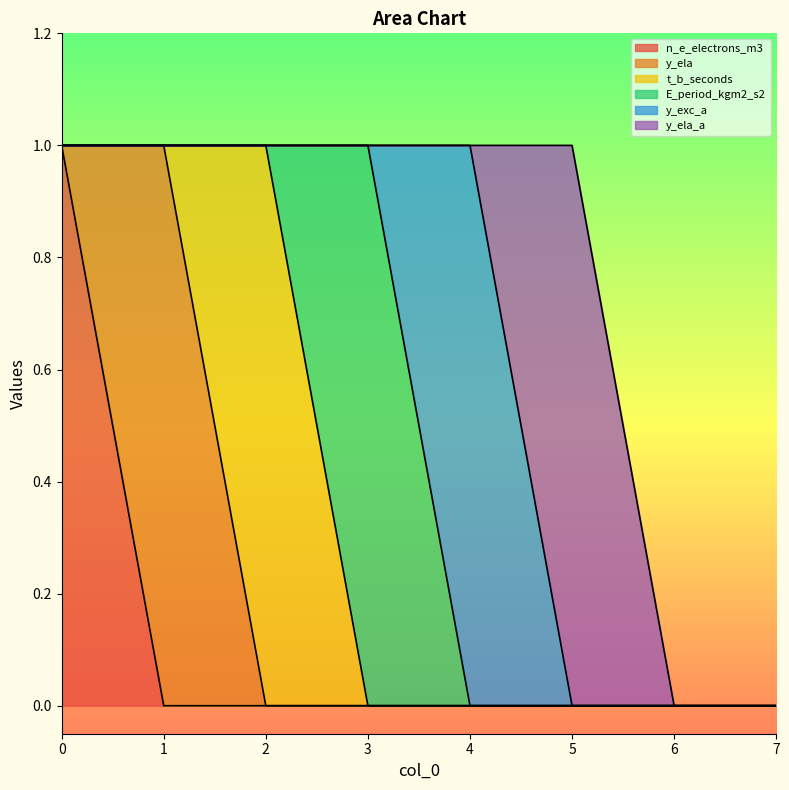

Reading left to right, extract all data points from this chart.

n_e_electrons_m3: 1	0	0	0	0	0	0	0
y_ela: 0	1	0	0	0	0	0	0
t_b_seconds: 0	0	1	0	0	0	0	0
E_period_kgm2_s2: 0	0	0	1	0	0	0	0
y_exc_a: 0	0	0	0	1	0	0	0
y_ela_a: 0	0	0	0	0	1	0	0